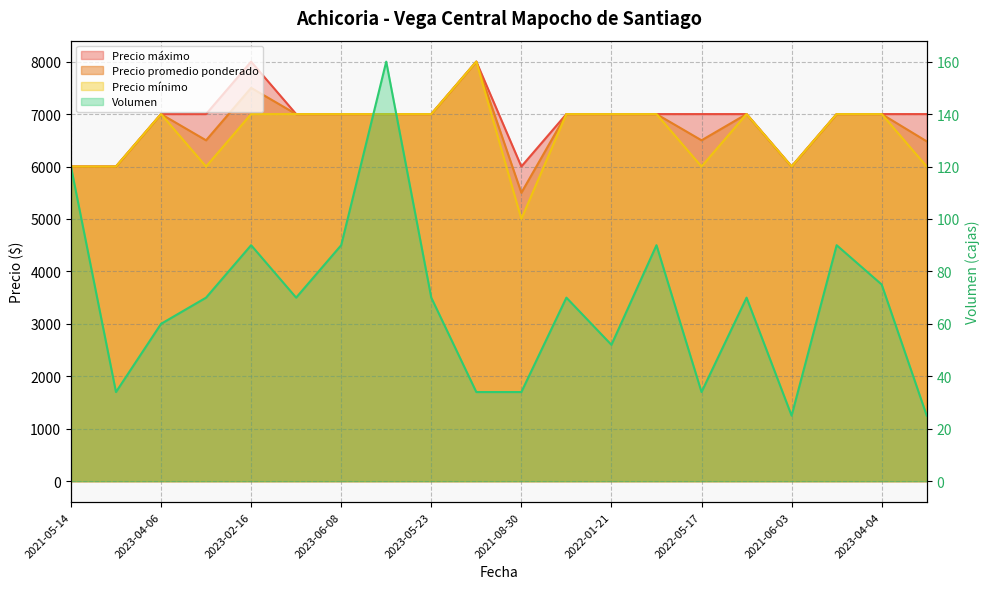

The Precio minimo series shows 7000 at 2023-07-19. True or false?

True